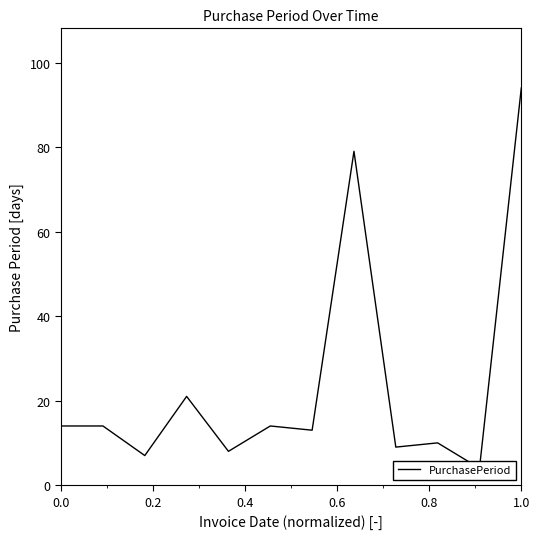

How many interior local valleys (lower than both neighbors) does the data have?

5